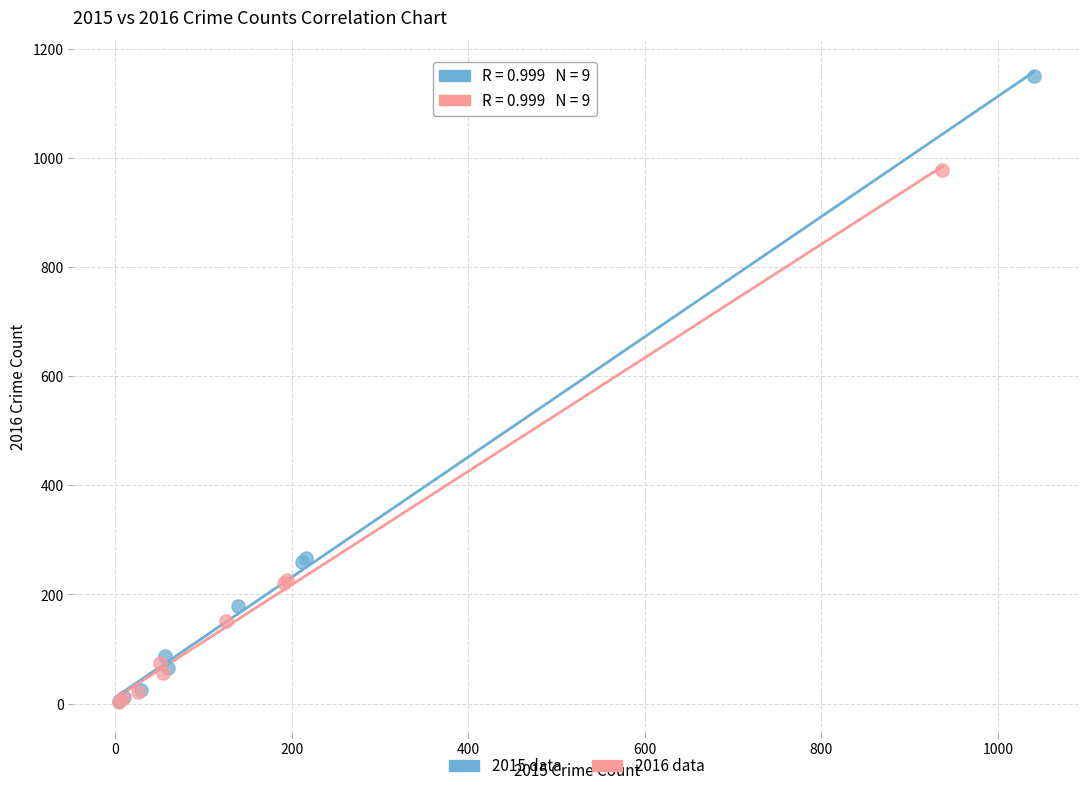

Which series has the widest spread of Y values?

2015 data